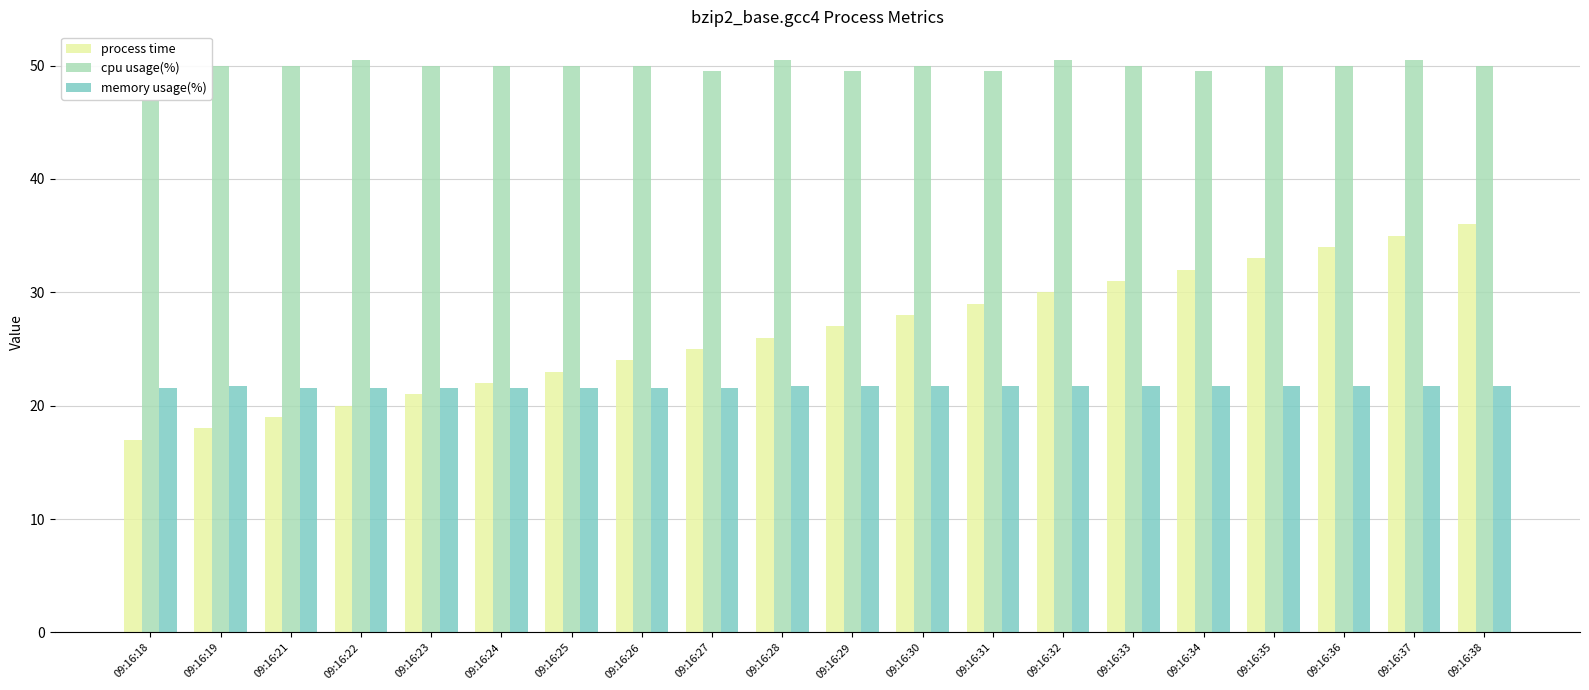

List the series in order of their peak value, lowest first.

memory usage(%), process time, cpu usage(%)